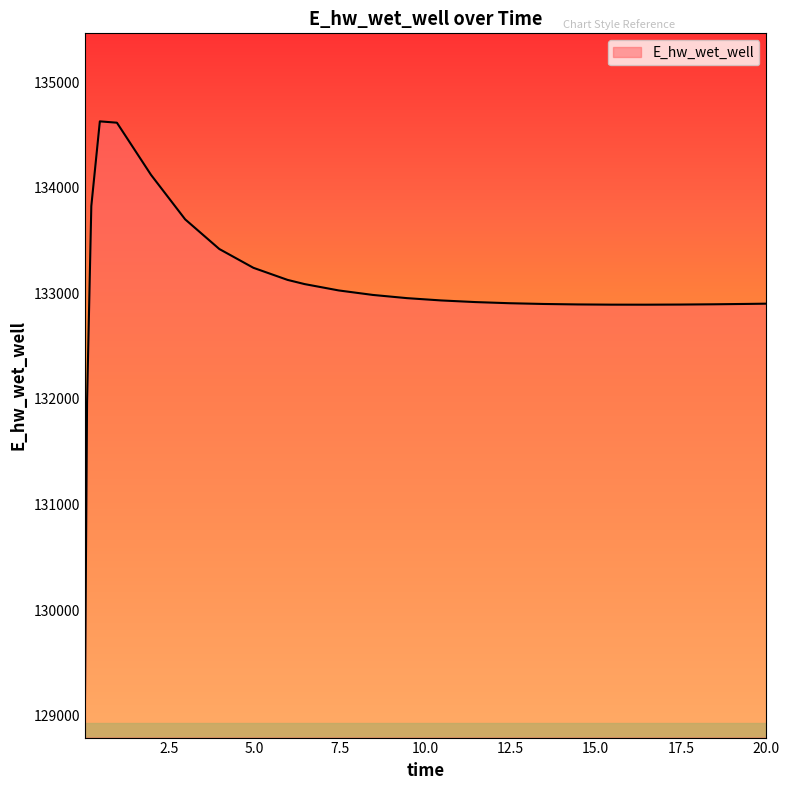

What is the maximum value shown in the chart?

134628.3